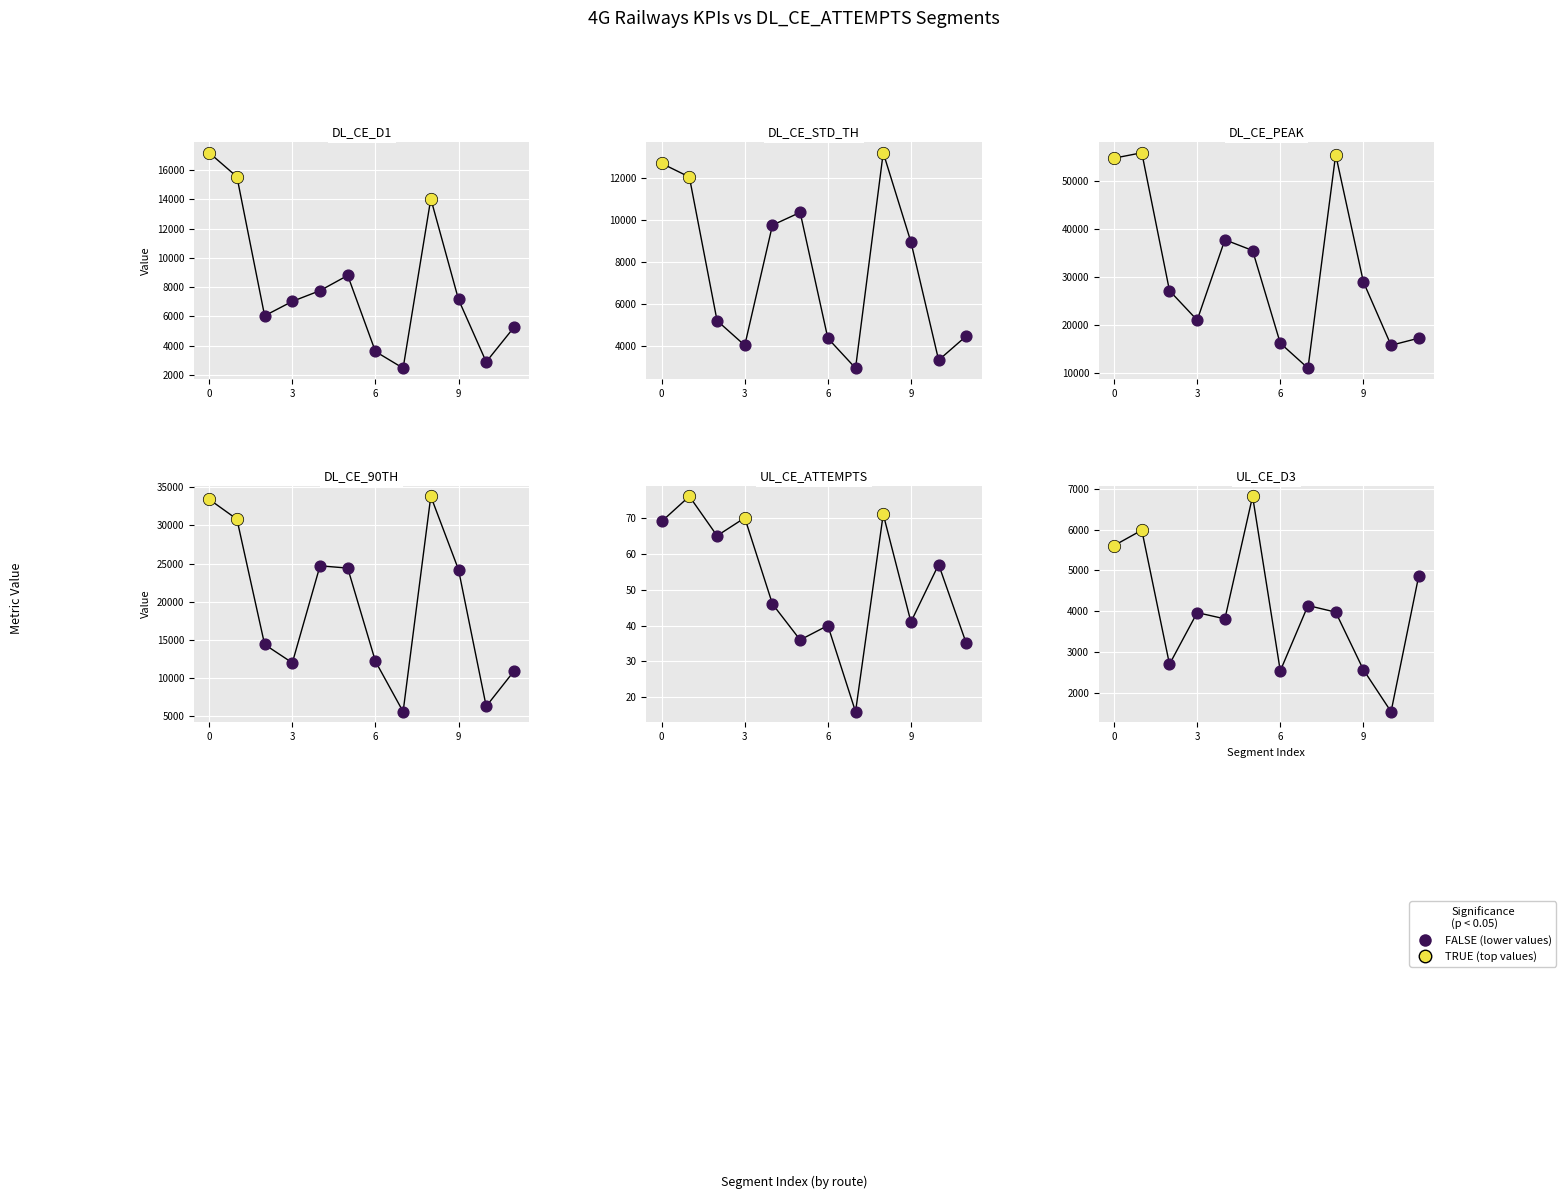

Which series has the largest total across all categories?

DL_CE_PEAK